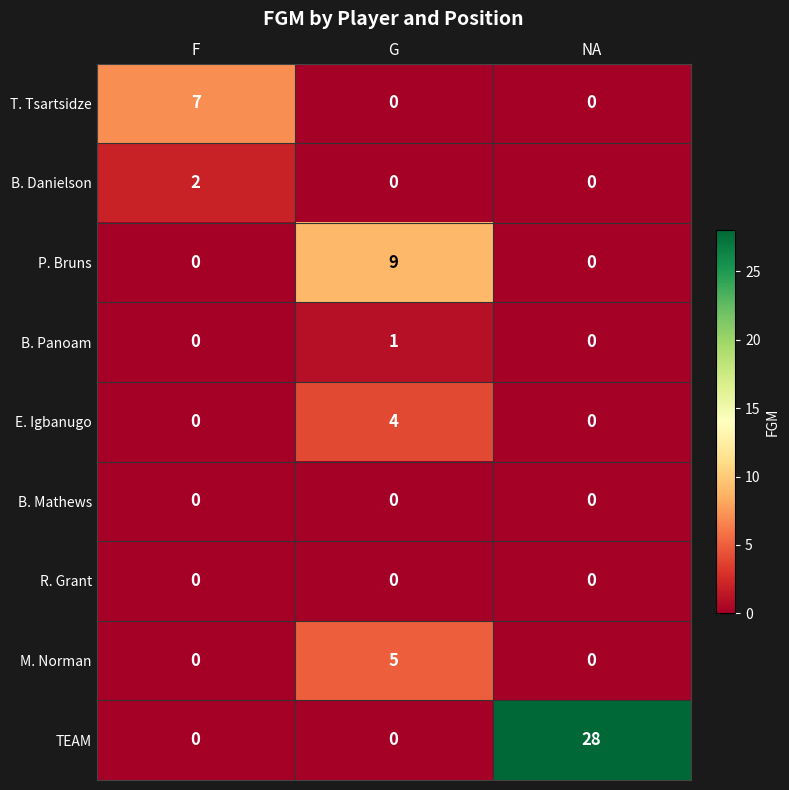

The value of TEAM at G is -16. True or false?

False